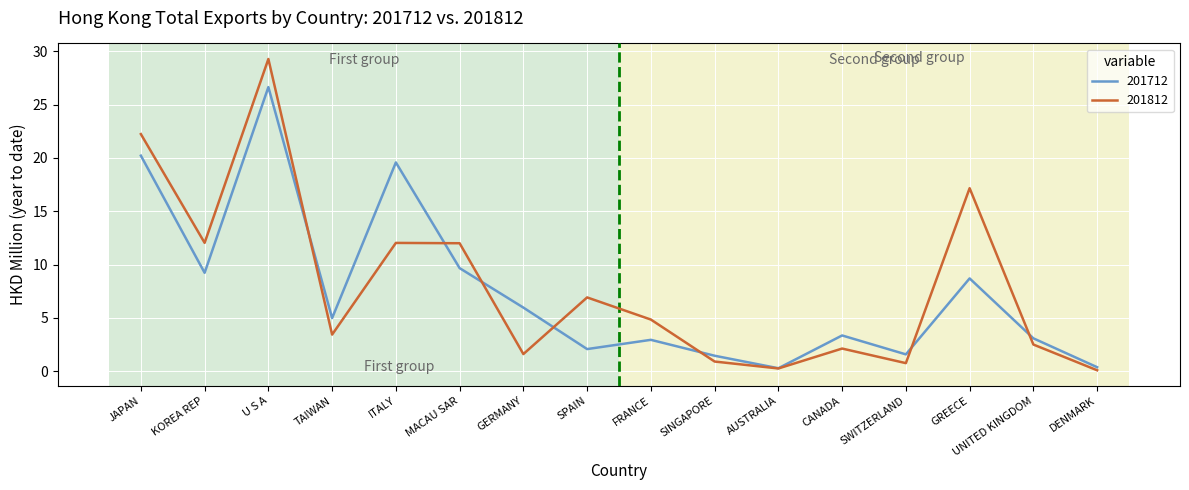

Where does the 201712 series first go above 4?

JAPAN